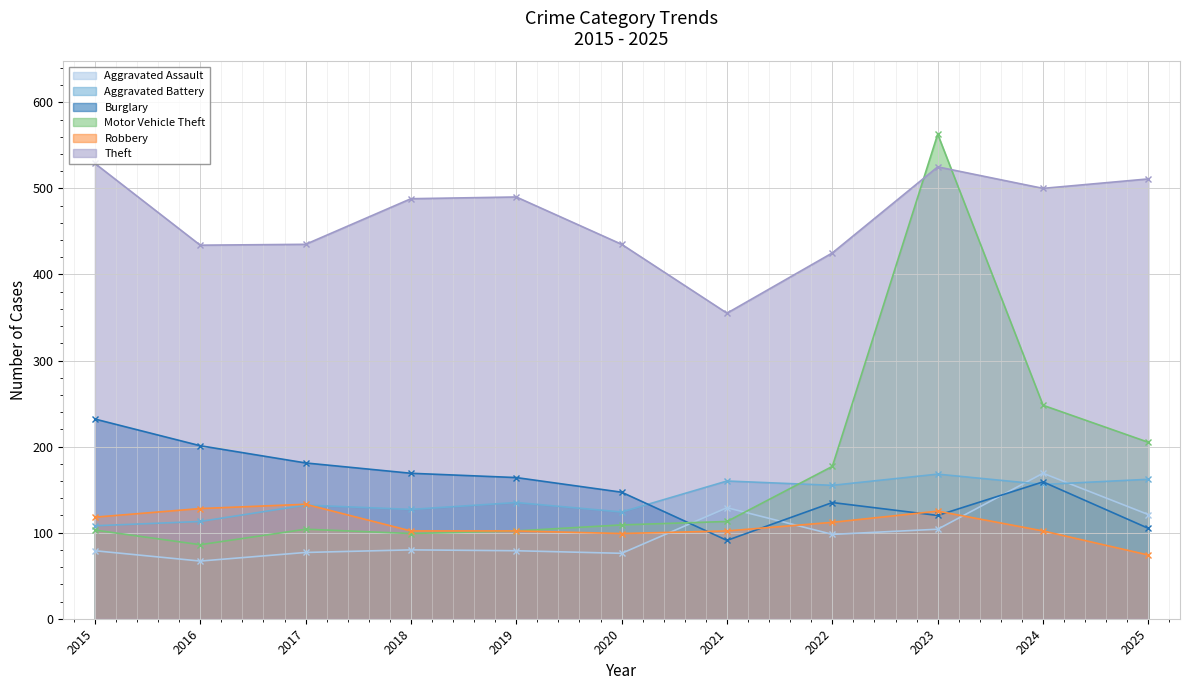

How many lines are shown in the chart?

6